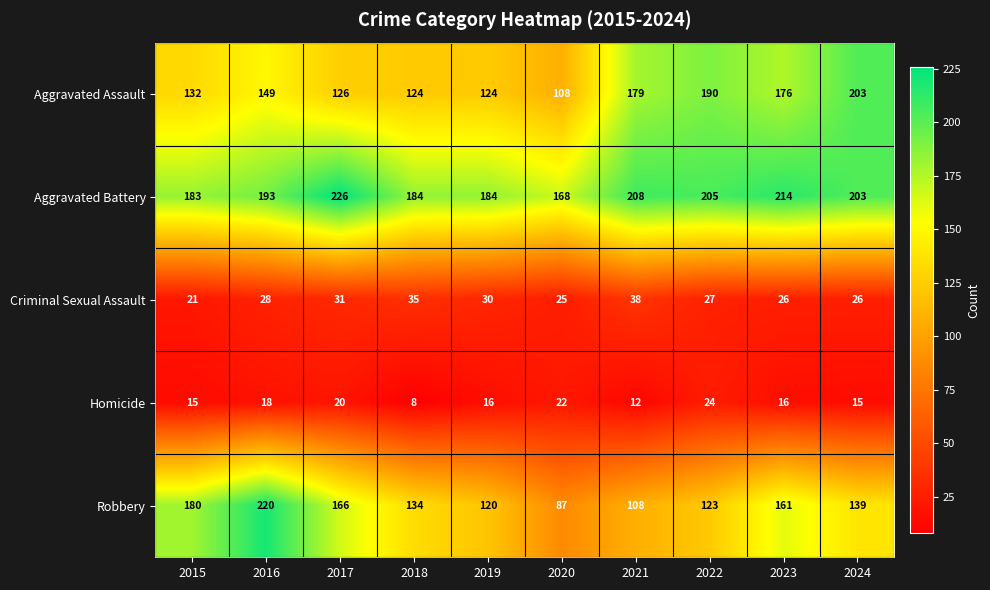

Between 2015 and 2023, which series saw the biggest shift?

Aggravated Assault